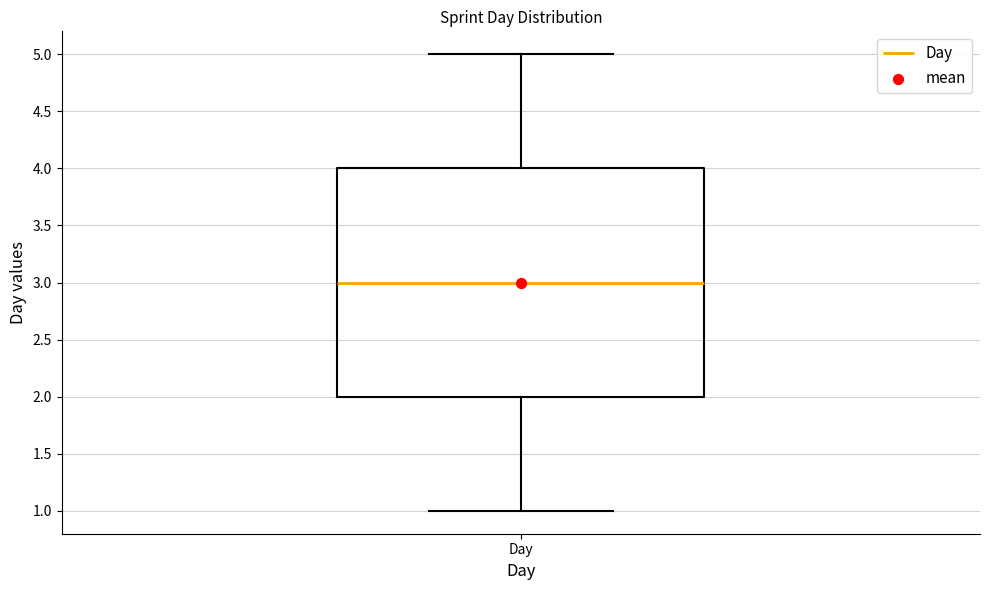

Read this box plot against the y-axis: the position of the median line, the range covered by the box, and the ends of both whiskers. The values are not printed on the chart, so give them approximately, as read against the axis.

median 3, box 2 to 4, whiskers 1 to 5